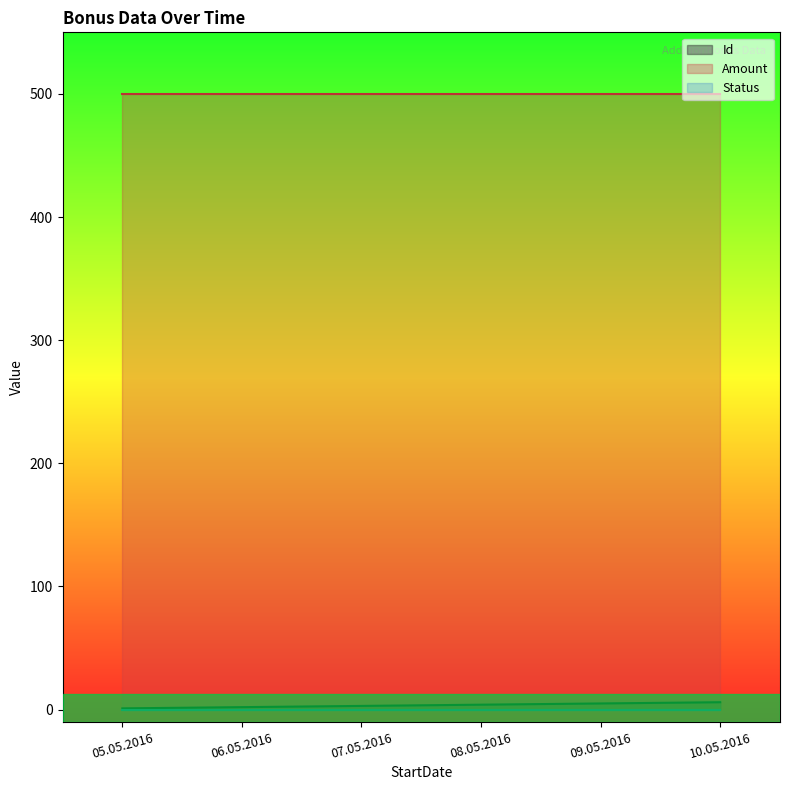

What is the greatest value displayed?

500